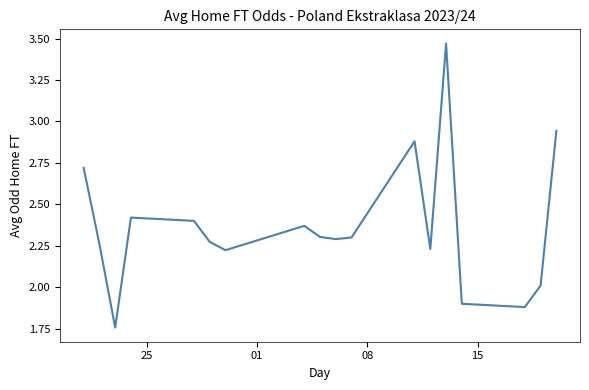

What is the difference between the maximum and minimum values?

1.7